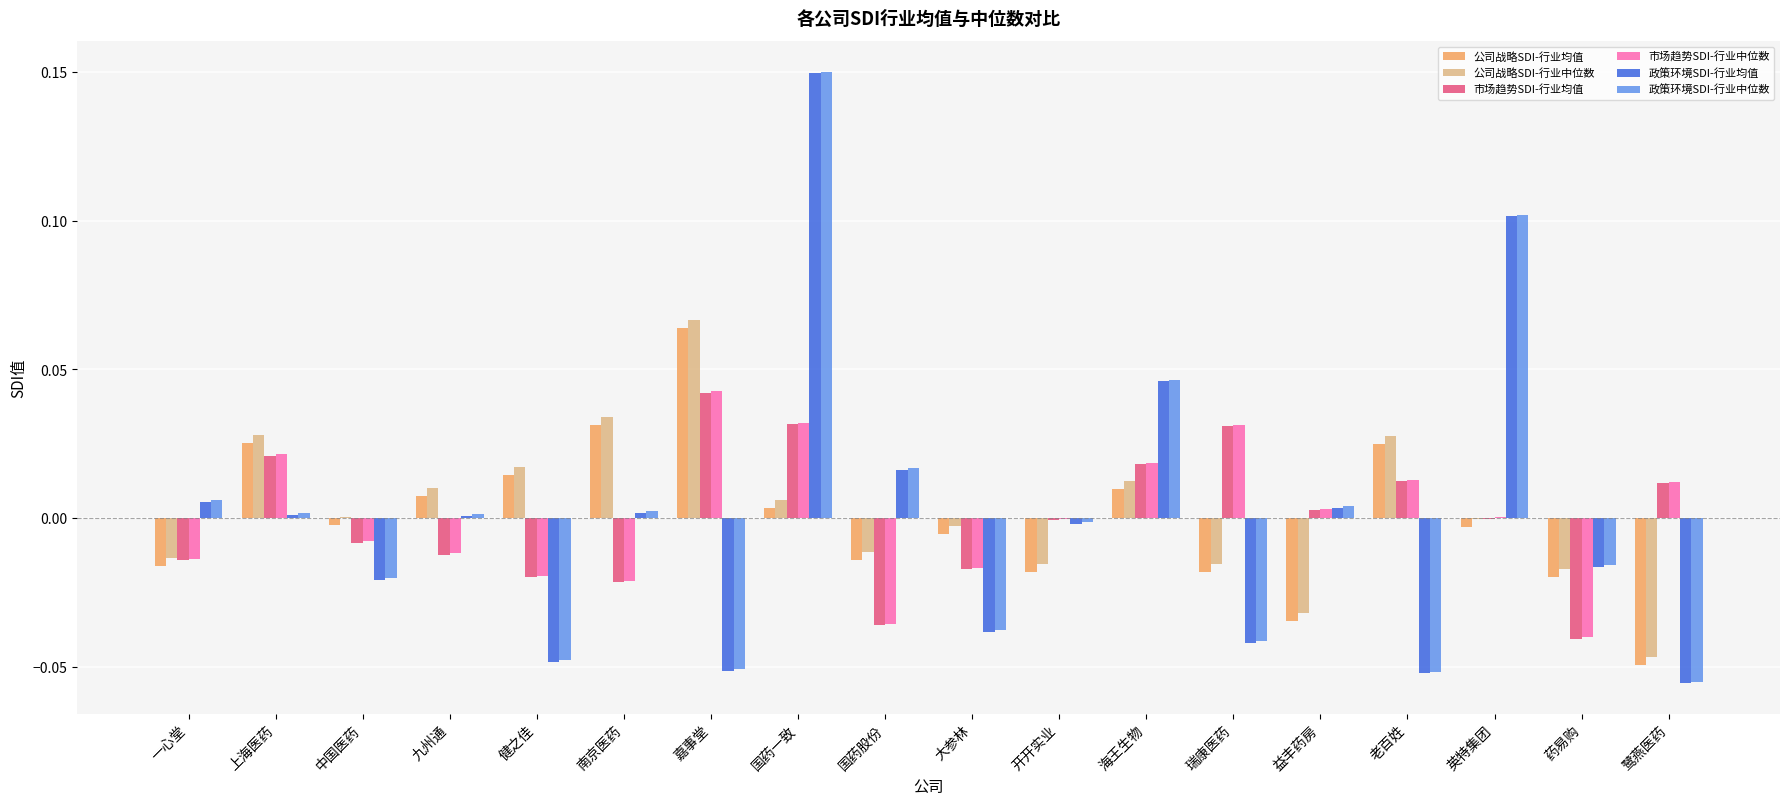

Are the bars grouped side by side (vs. stacked)?

Yes